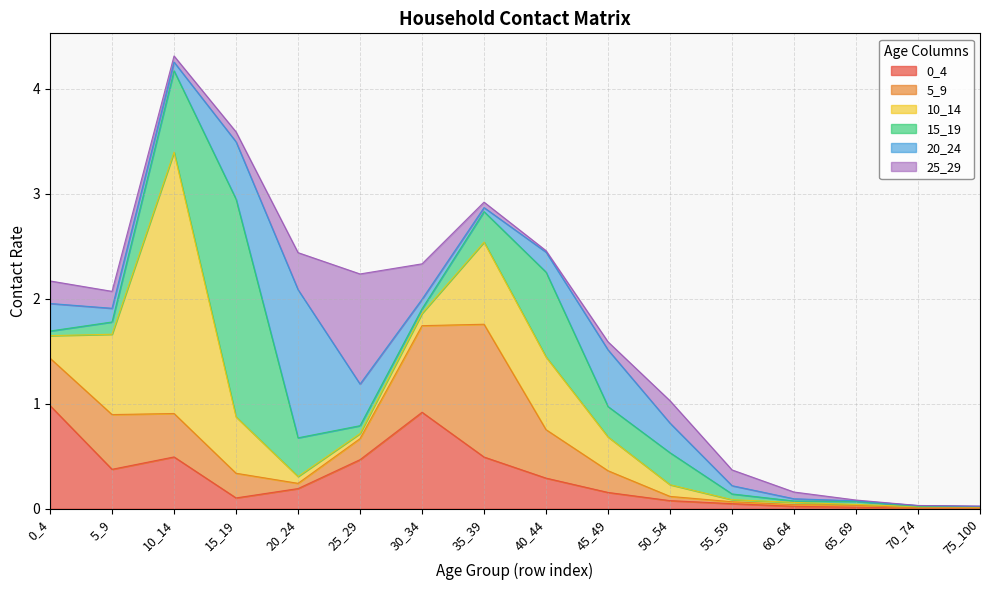

What is the difference between the 0_4 values at 10_14 and 75_100?

0.5